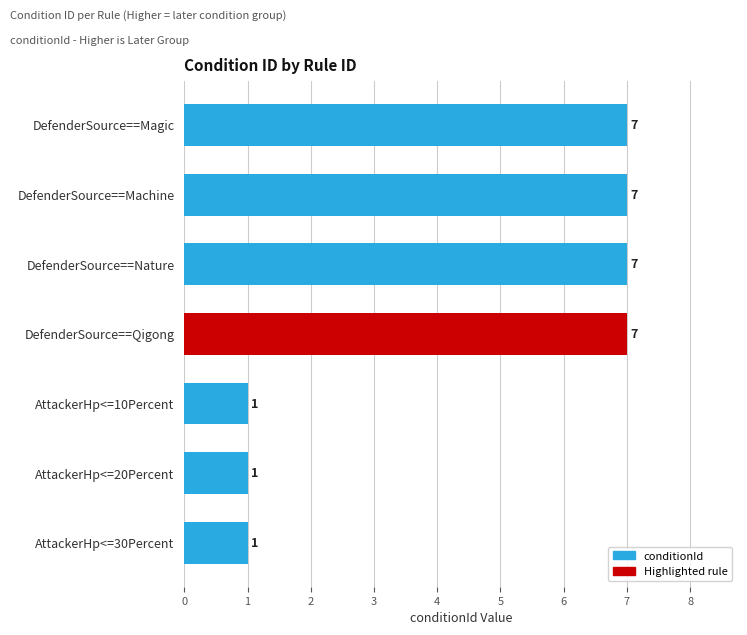

Reading top to bottom, extract all data points from this chart.

7	7	7	7	1	1	1